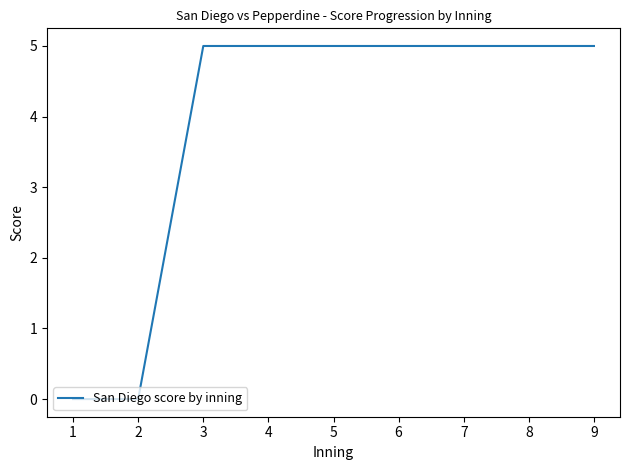

What is the approximate value at 6?

5